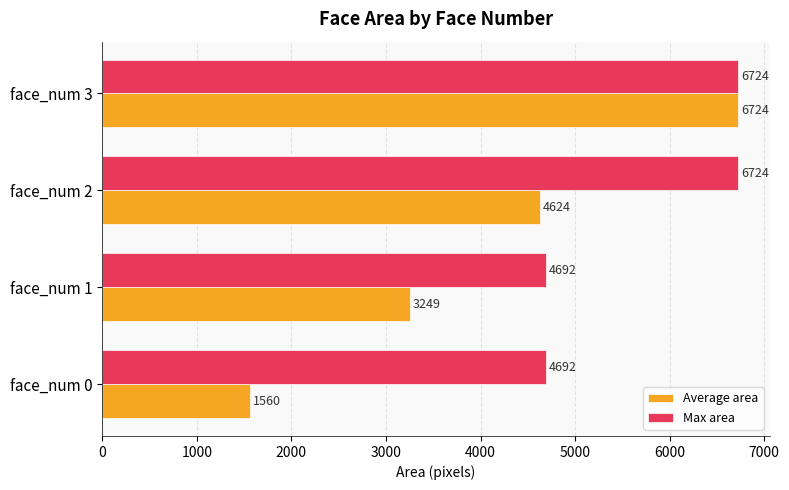

Rank the series by their average value, from lowest to highest.

Average area, Max area